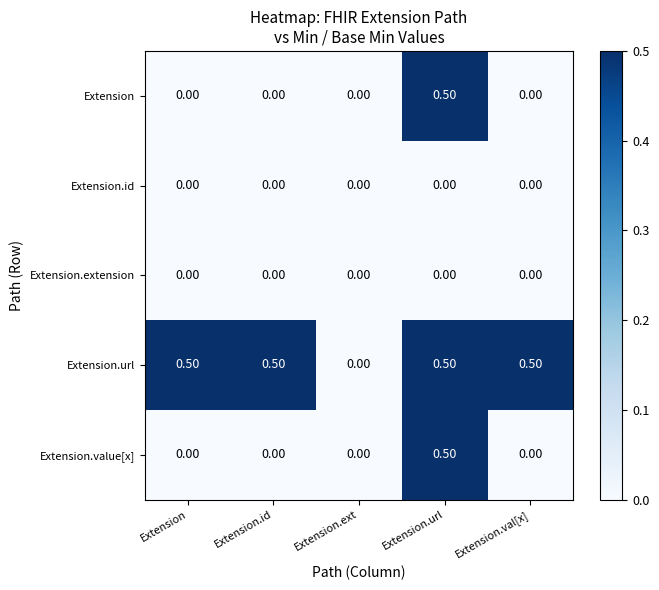

At which label is Extension.url closest to 0?

Extension.ext